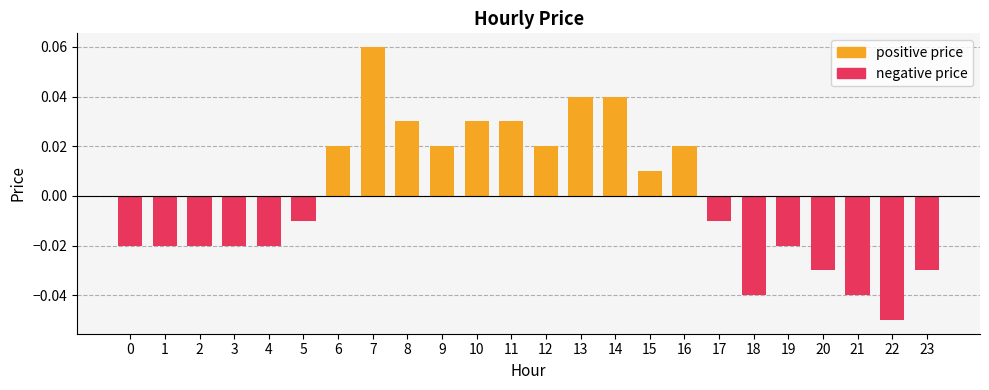

What is the sum of all negative price values?

-0.3